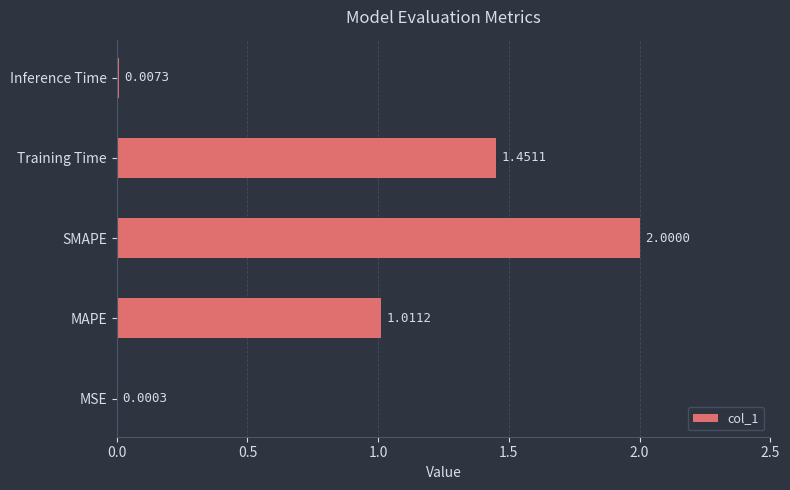

Which label corresponds to the largest value in the chart?

SMAPE